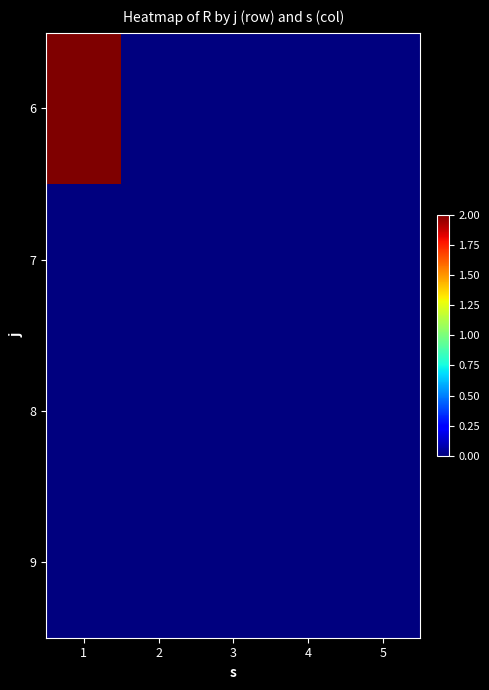

Reading right to left, what are all the values shown in this chart?

6: 5=0	4=0	3=0	2=0	1=2
7: 5=0	4=0	3=0	2=0	1=0
8: 5=0	4=0	3=0	2=0	1=0
9: 5=0	4=0	3=0	2=0	1=0